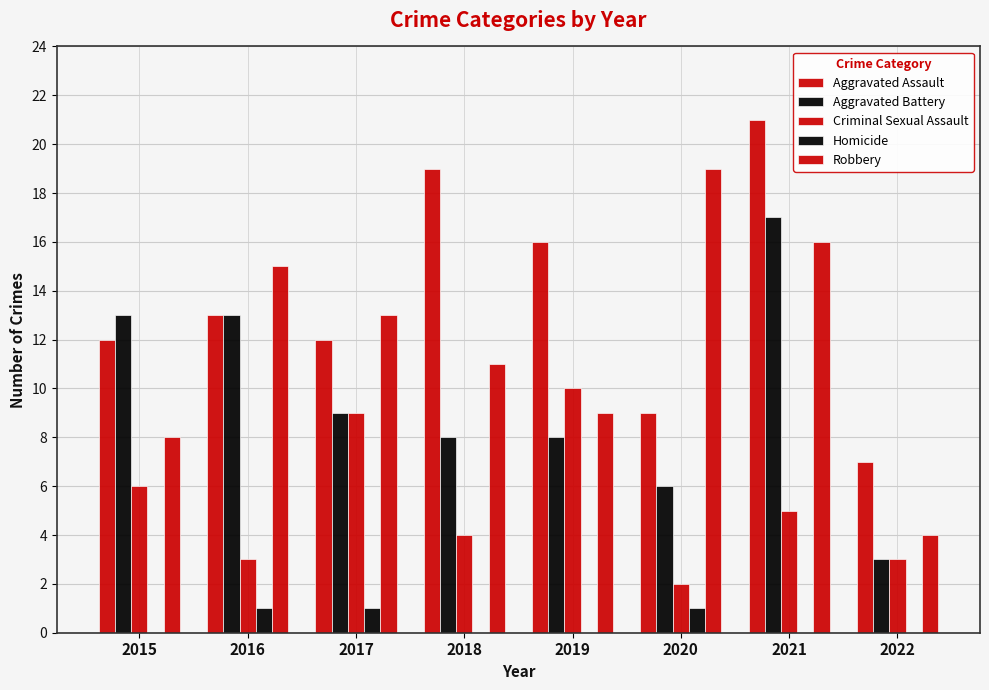

Reading left to right, transcribe all the data shown in this chart.

Aggravated Assault: 2015=12	2016=13	2017=12	2018=19	2019=16	2020=9	2021=21	2022=7
Aggravated Battery: 2015=13	2016=13	2017=9	2018=8	2019=8	2020=6	2021=17	2022=3
Criminal Sexual Assault: 2015=6	2016=3	2017=9	2018=4	2019=10	2020=2	2021=5	2022=3
Homicide: 2015=0	2016=1	2017=1	2018=0	2019=0	2020=1	2021=0	2022=0
Robbery: 2015=8	2016=15	2017=13	2018=11	2019=9	2020=19	2021=16	2022=4